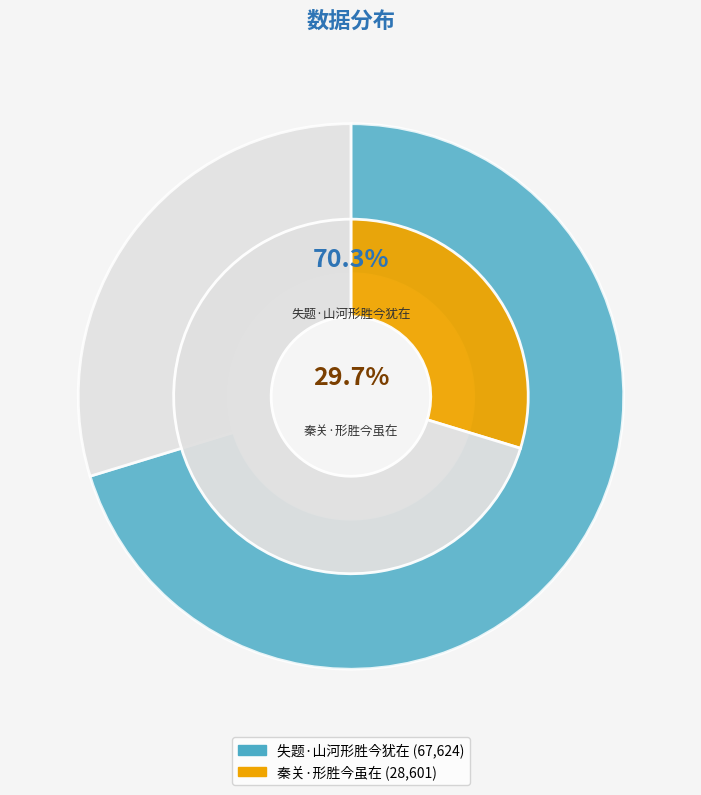

The 秦关·形胜今虽在 slice represents 16% of the pie. True or false?

False